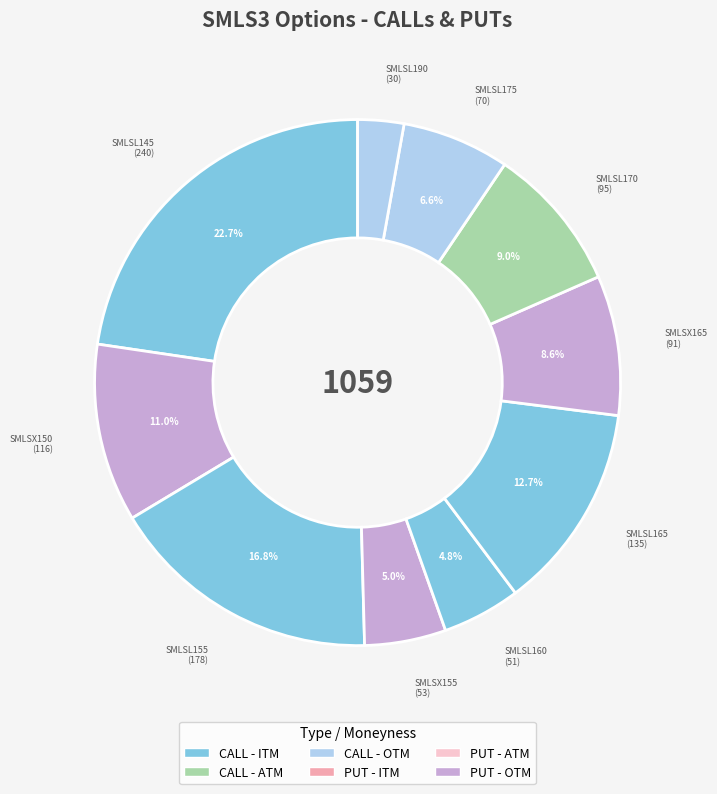

Does any single category account for the majority?

No